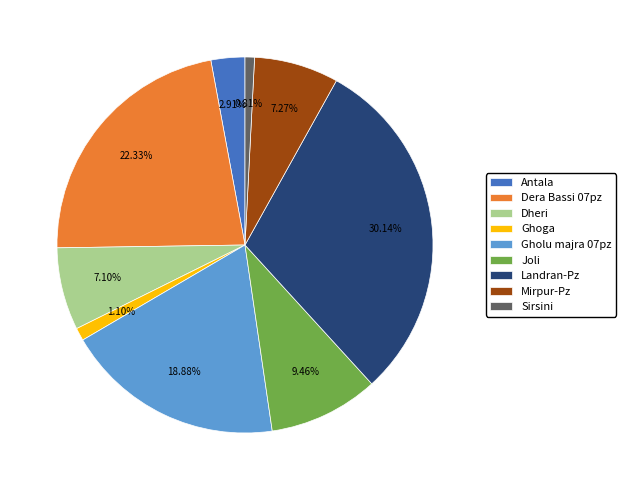

Which category has the biggest portion of the pie?

Landran-Pz